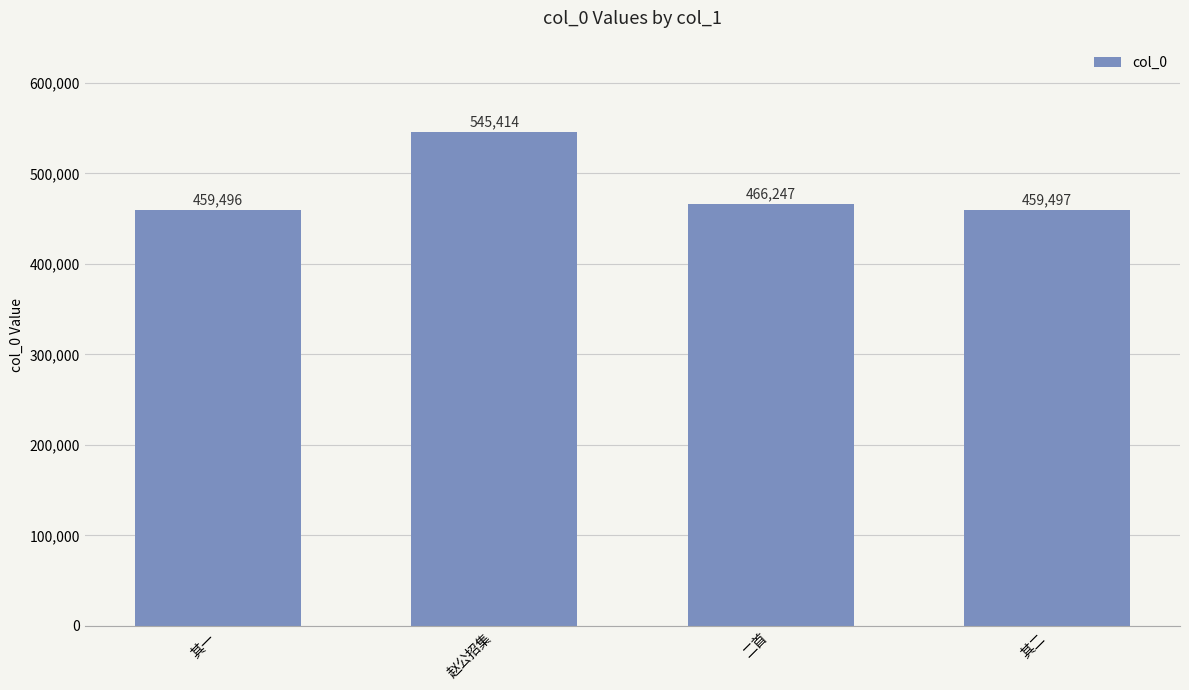

How many series are shown in this chart?

1